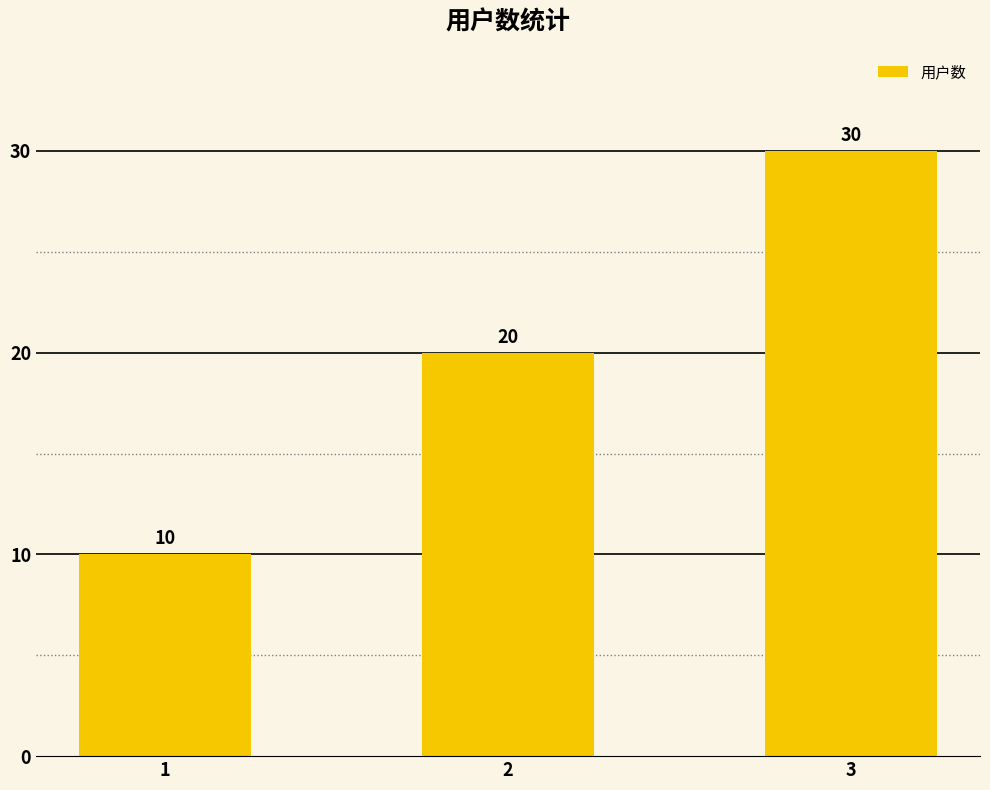

What is the difference between the maximum and minimum values?

20